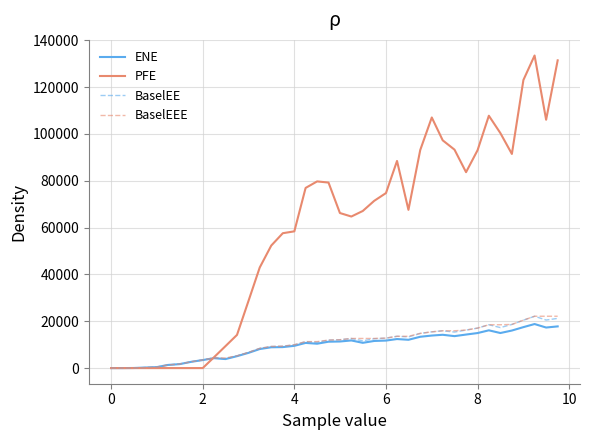

Which series has the largest total across all categories?

PFE